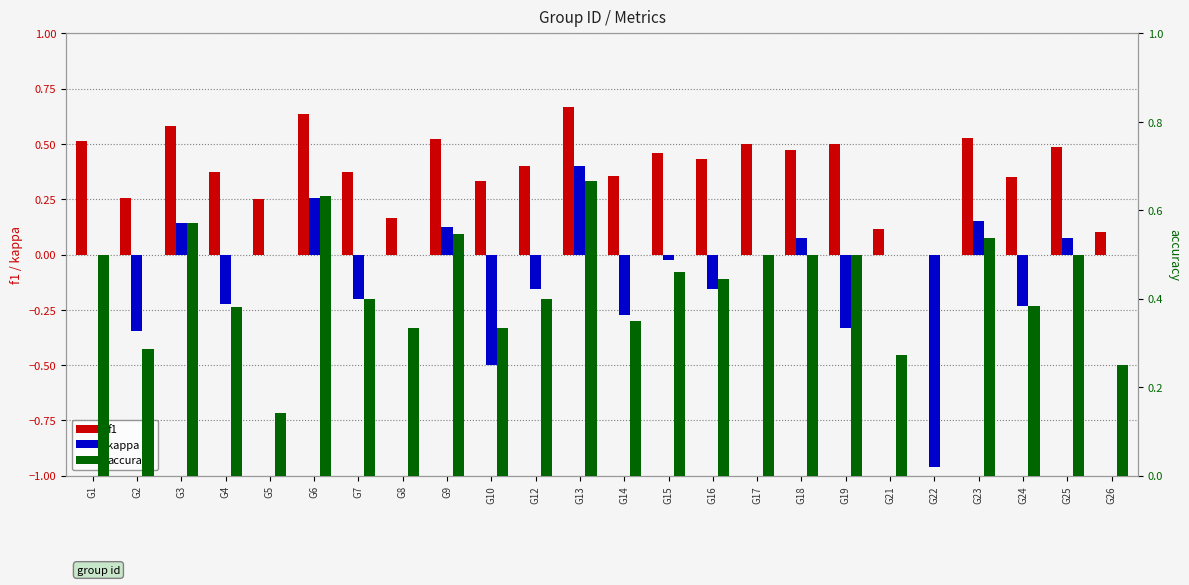

What is the difference between the maximum and minimum values in the accuracy series?

0.7